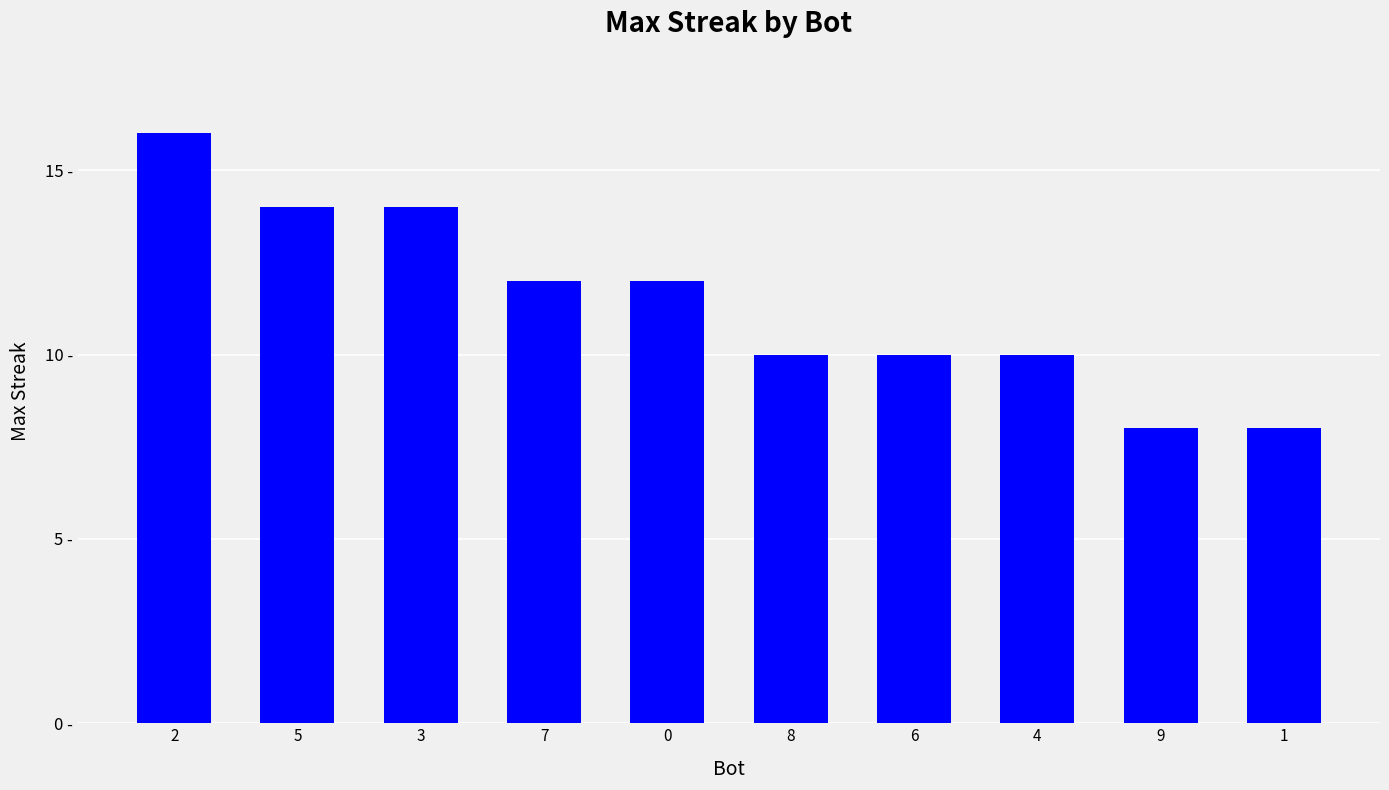

What is the average value?

11